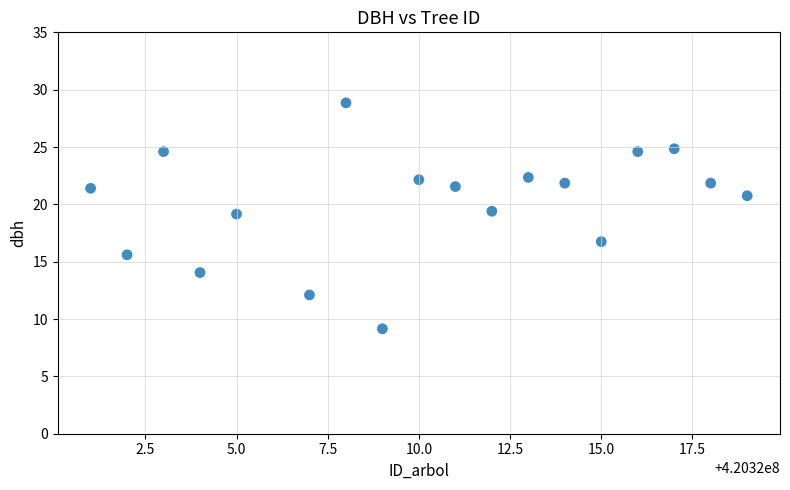

What is the range of X values (max minus min)?

18.0